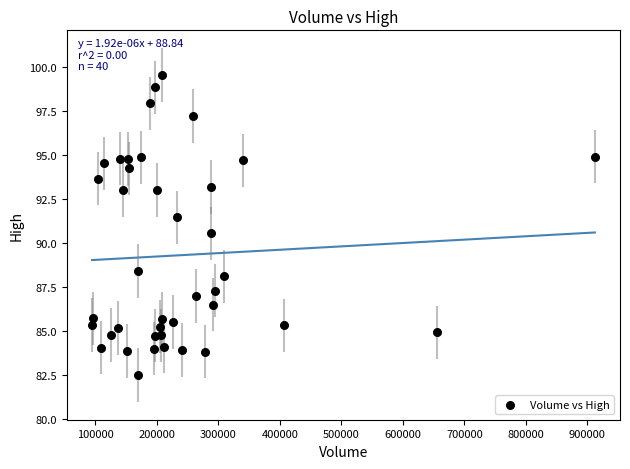

What is the range of Y values (max minus min)?

17.1